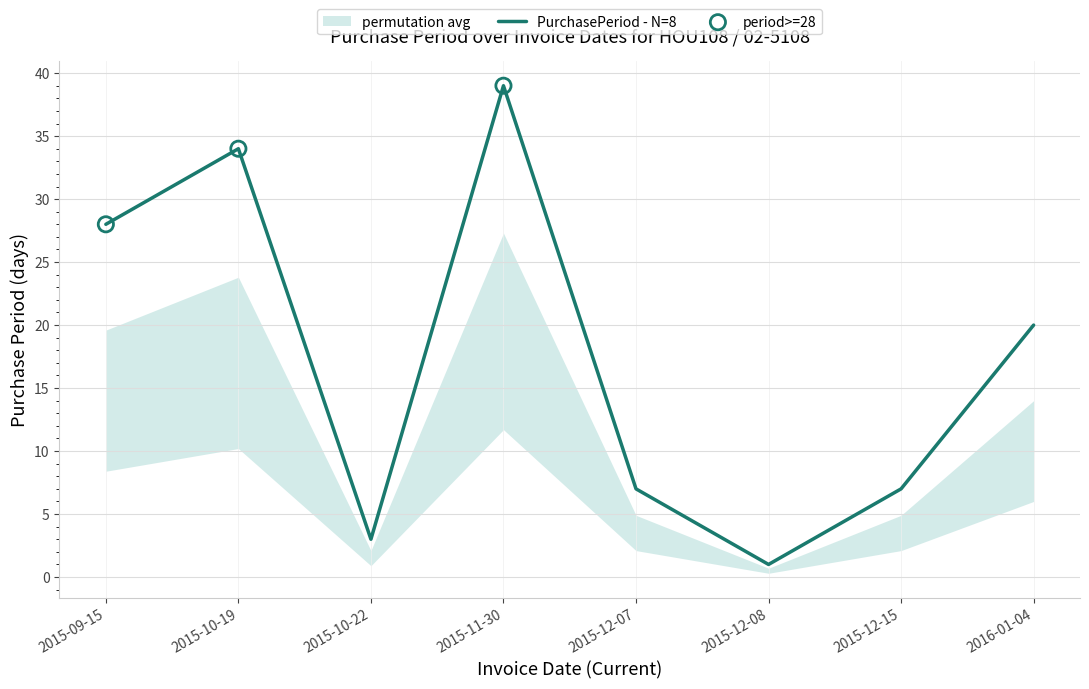

What is the change in value from 2015-10-19 to 2016-01-04?

-14